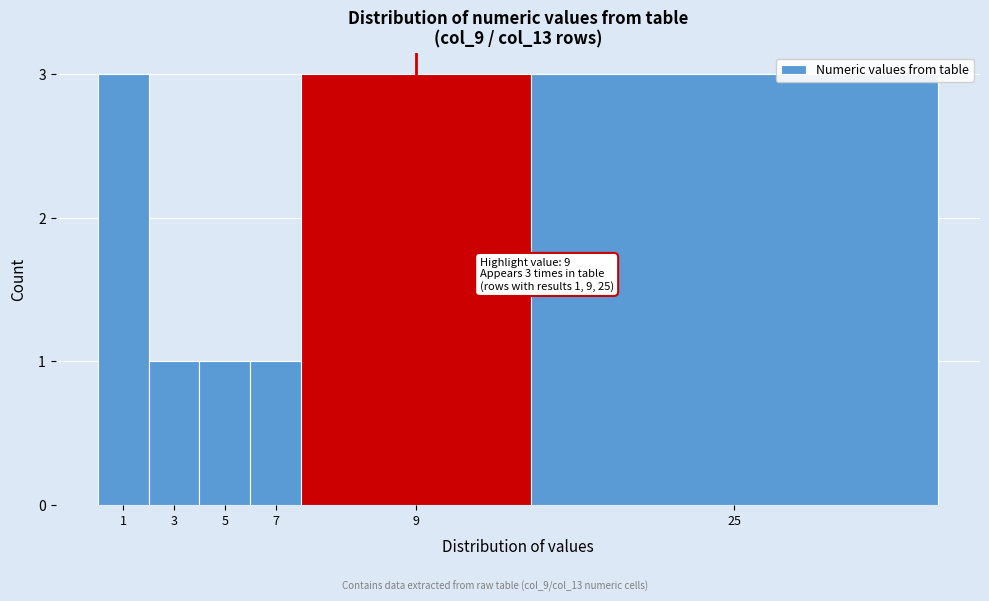

Reading left to right, extract all data points from this chart.

3	1	1	1	3	3